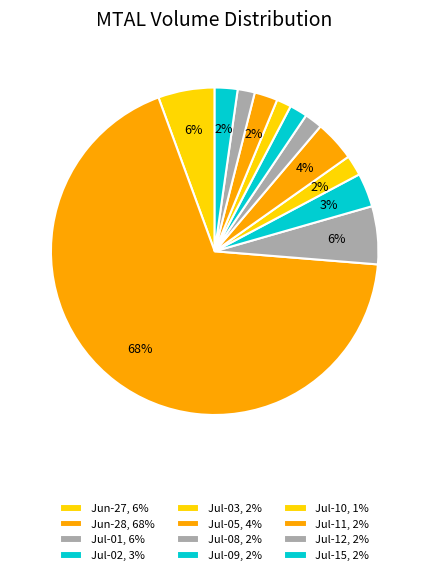

Which category has the biggest portion of the pie?

2024-06-28